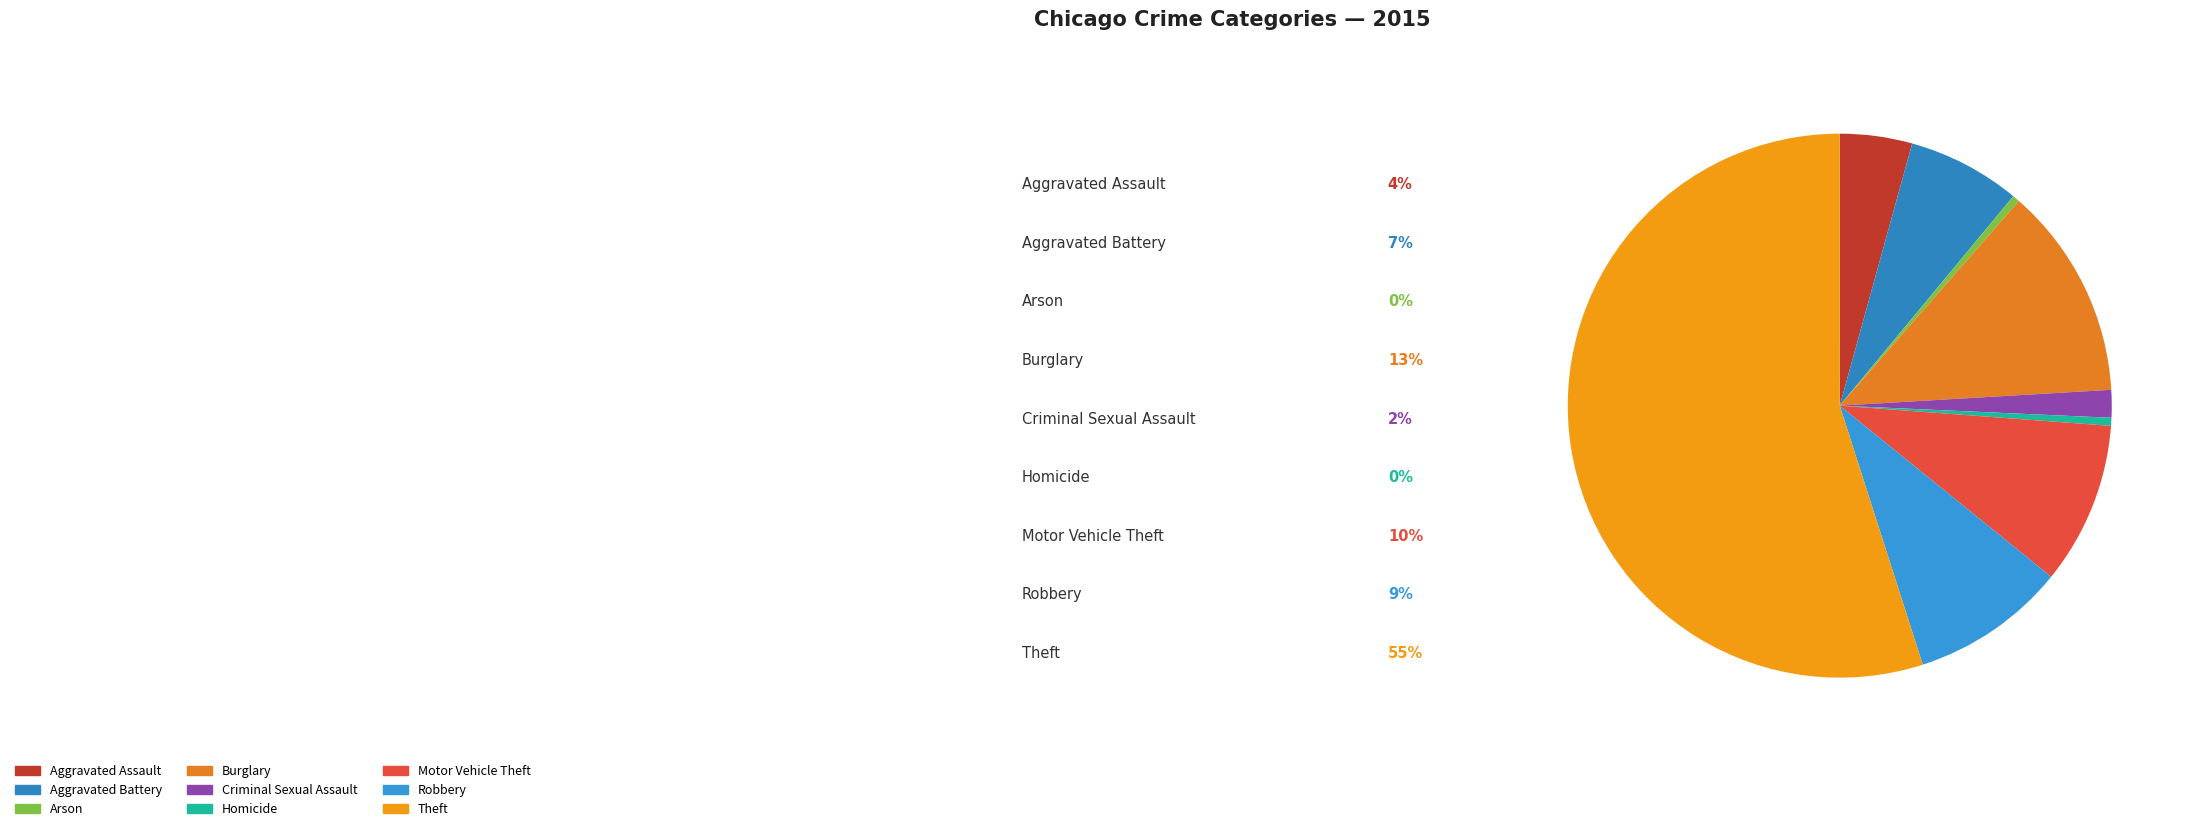

What is the largest slice in the pie chart?

Theft